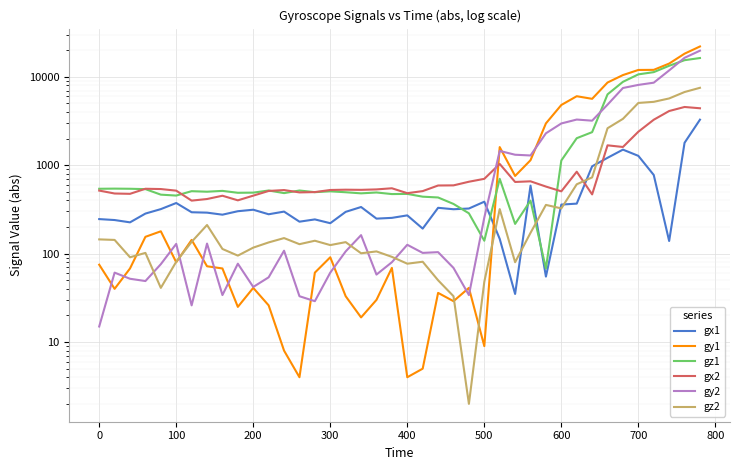

How many values in the gz1 series exceed 507?

19